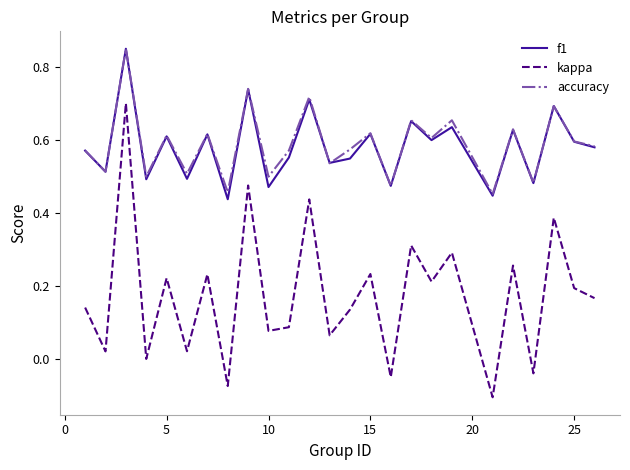

Which series has the largest range (max minus min)?

kappa